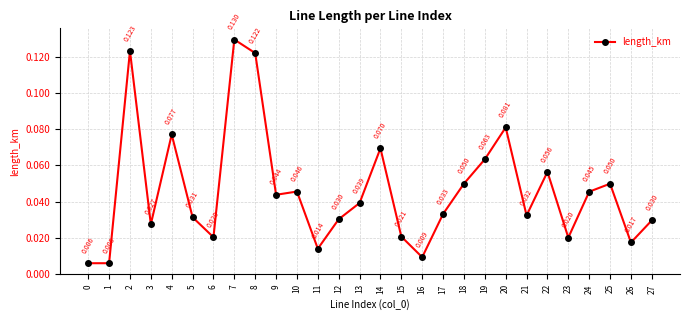

True or false: there are more than 2 points higher than both neighbors.

True